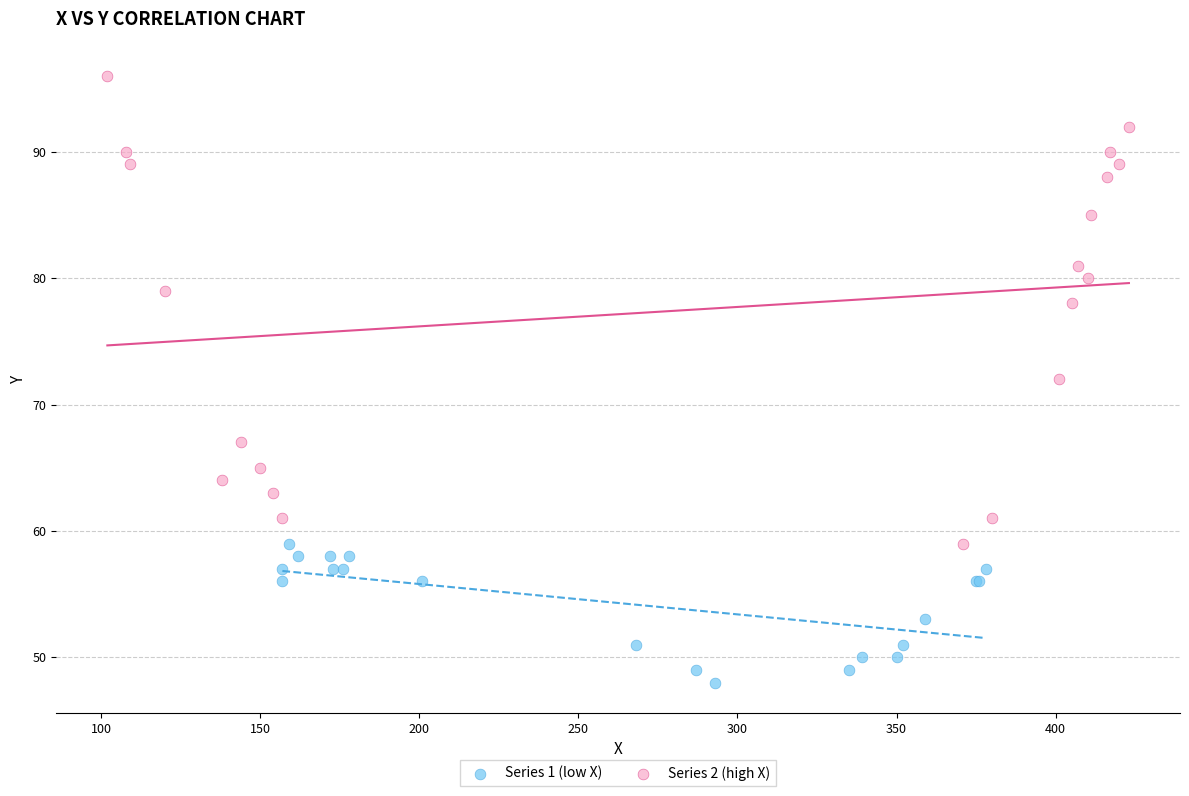

Which series contains the lowest Y value?

Series 1 (low X)